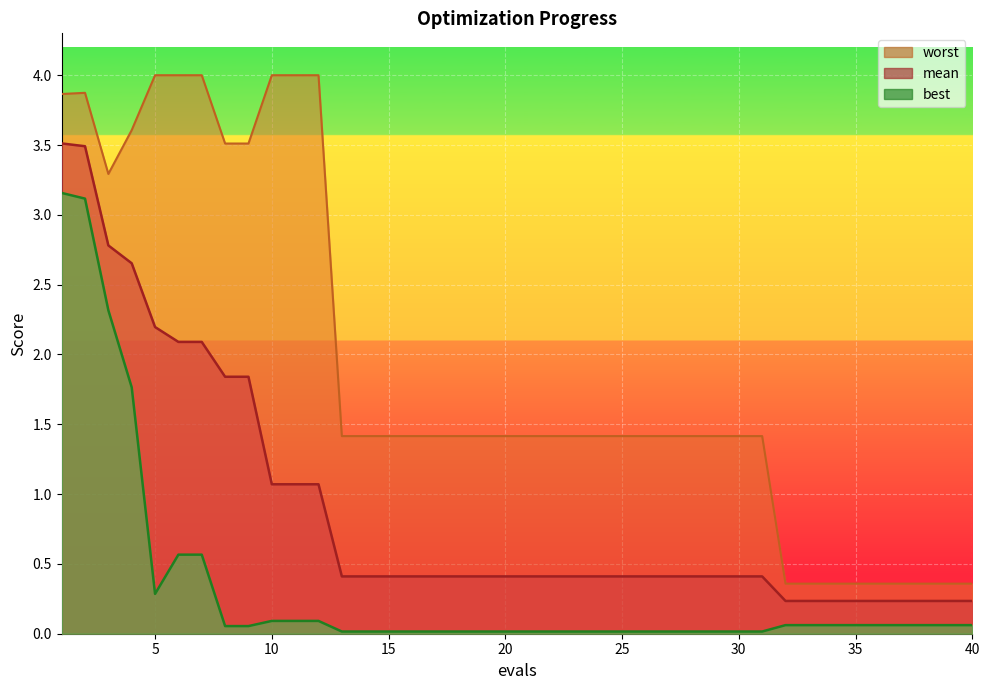

Which series changed the most between 1 and 24?

best